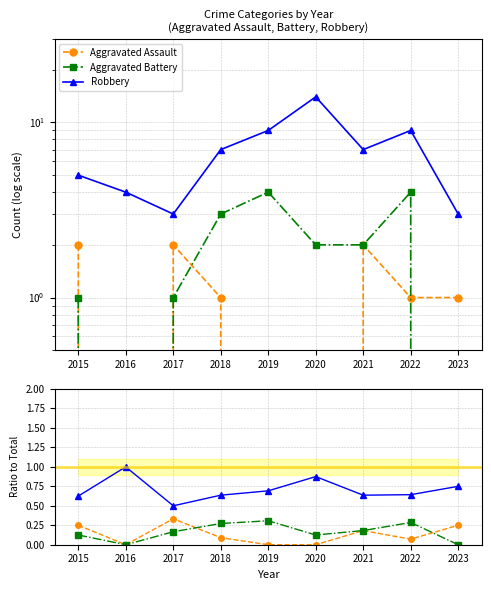

Where is Robbery nearest to the value 0?

2017